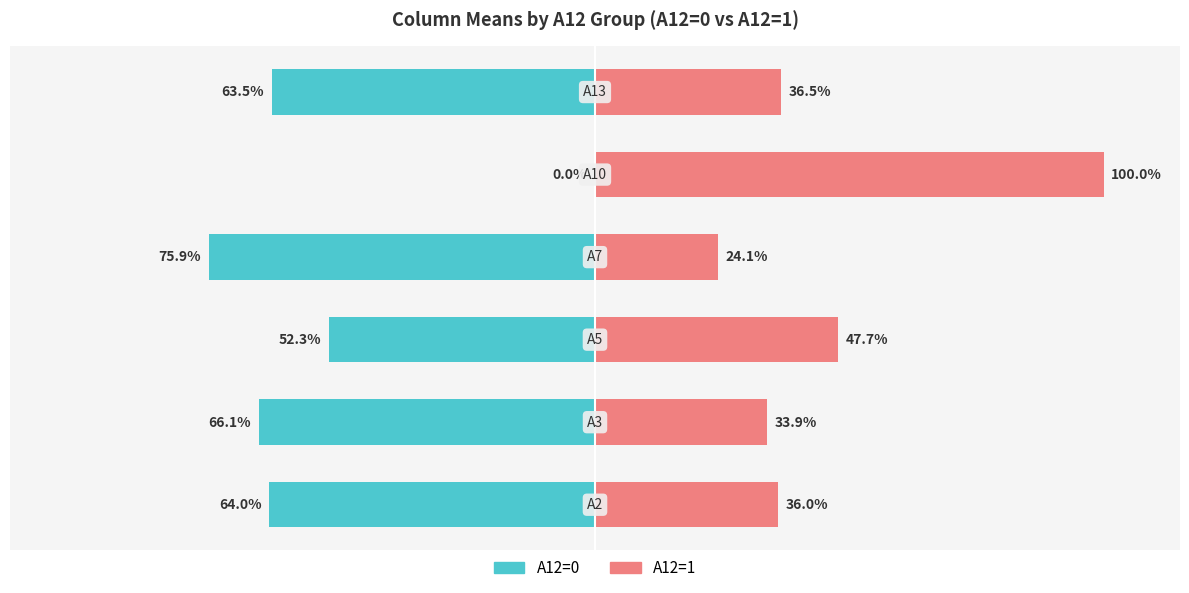

Is it true that A12=1 equals 33.9 at 3?

False